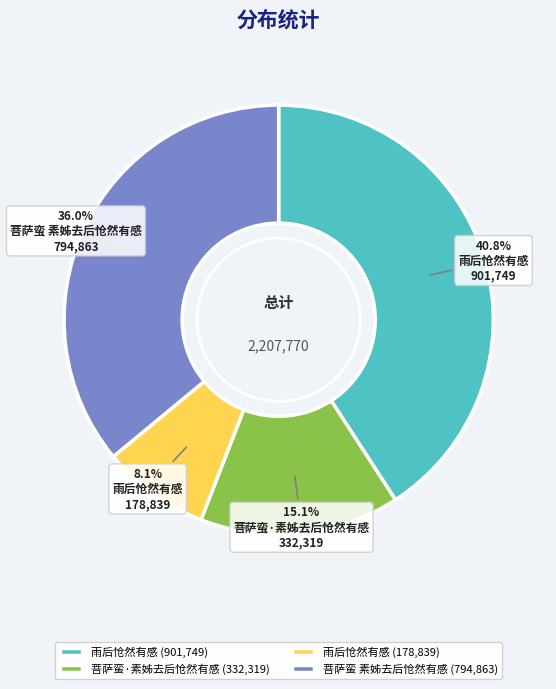

What is the ratio of the value at 雨后怆然有感 (901,749) to the value at 菩萨蛮·素姊去后怆然有感 (332,319)?

2.7